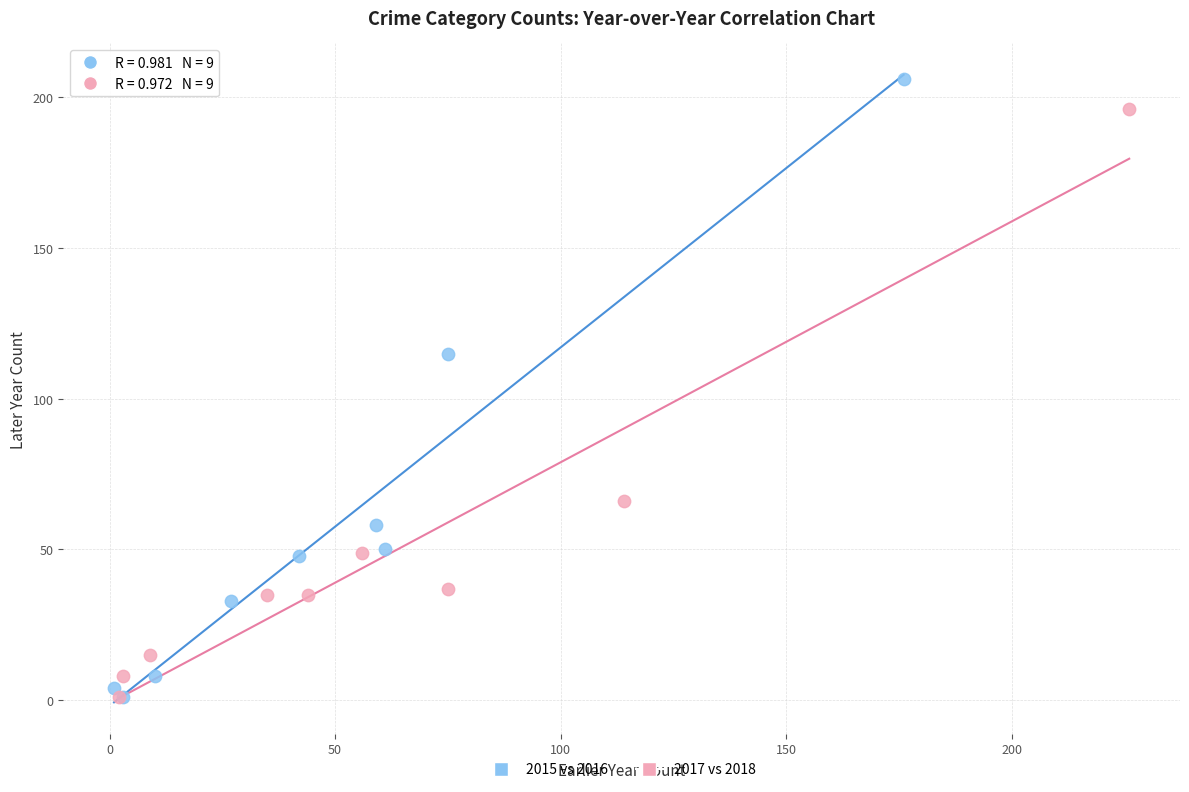

Which series has the widest spread of Y values?

2015 vs 2016